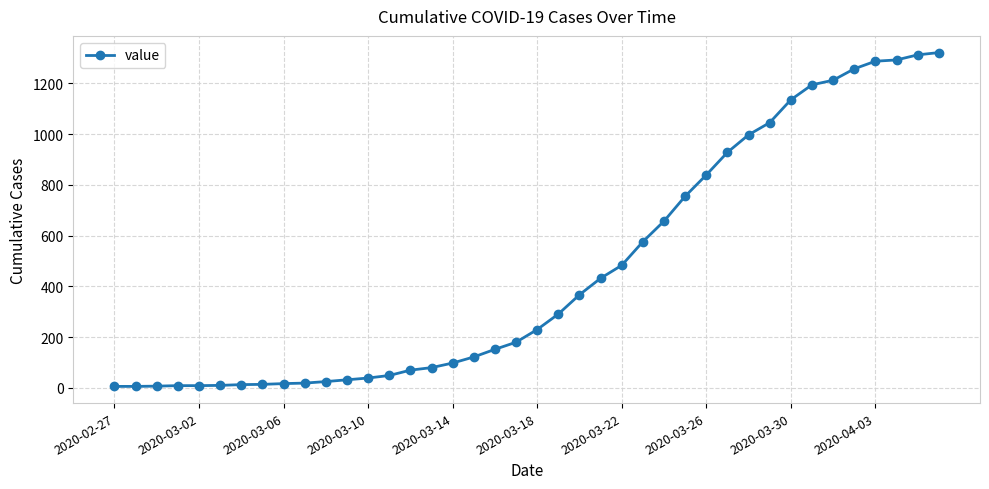

Does the chart have visible grid lines?

Yes